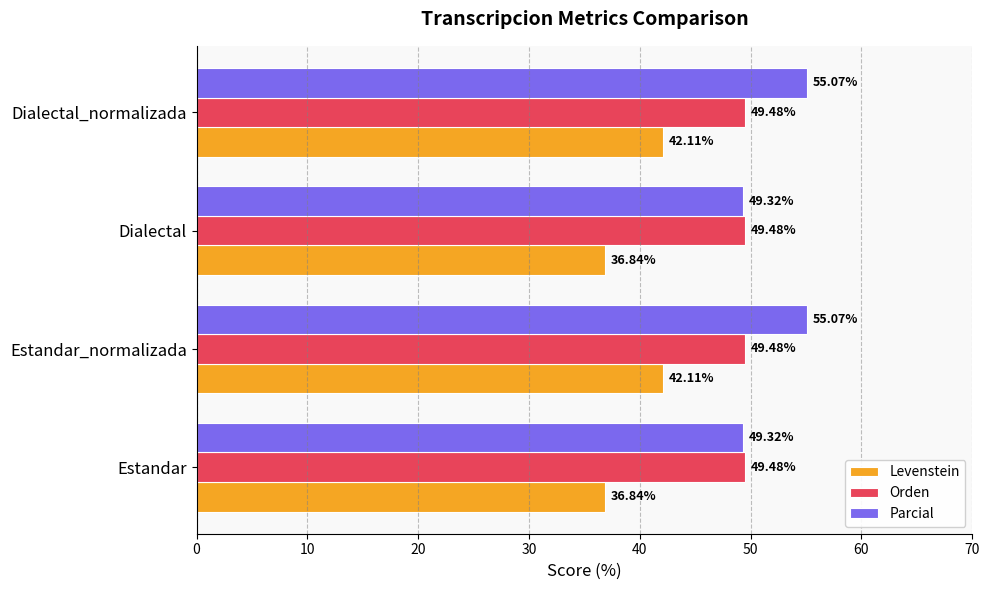

Count the number of categories in the chart.

4